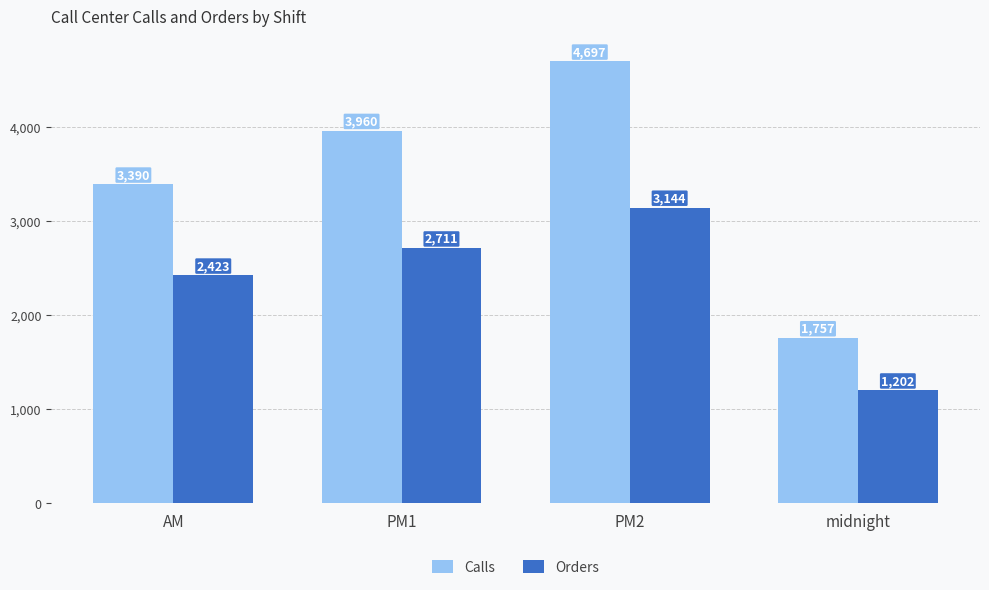

What is the difference between the highest and lowest values at AM?

967